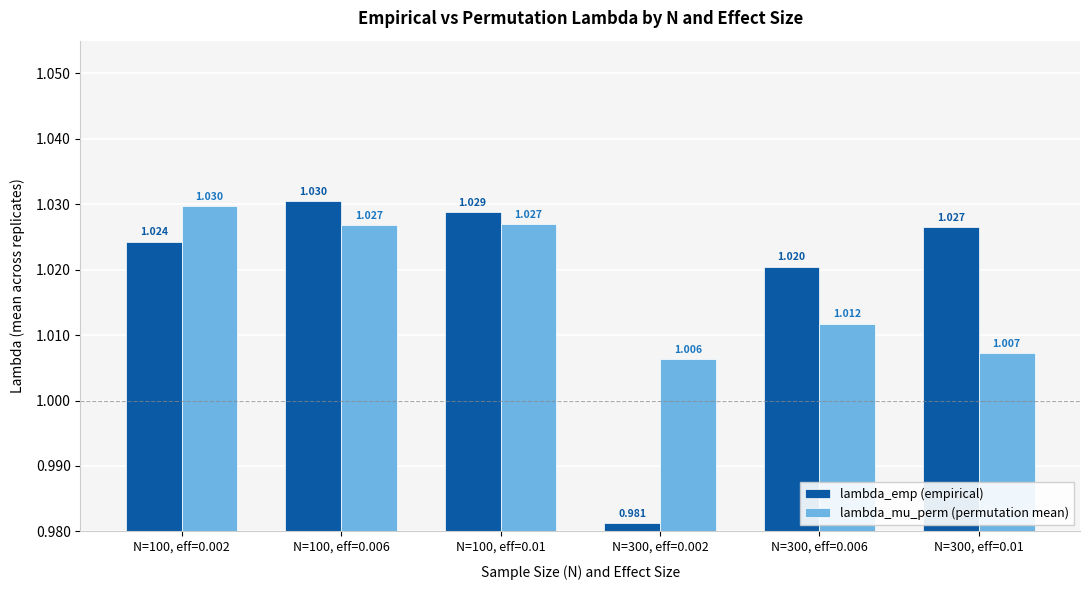

Rank the series by their average value, from lowest to highest.

lambda_mu_perm (permutation mean), lambda_emp (empirical)